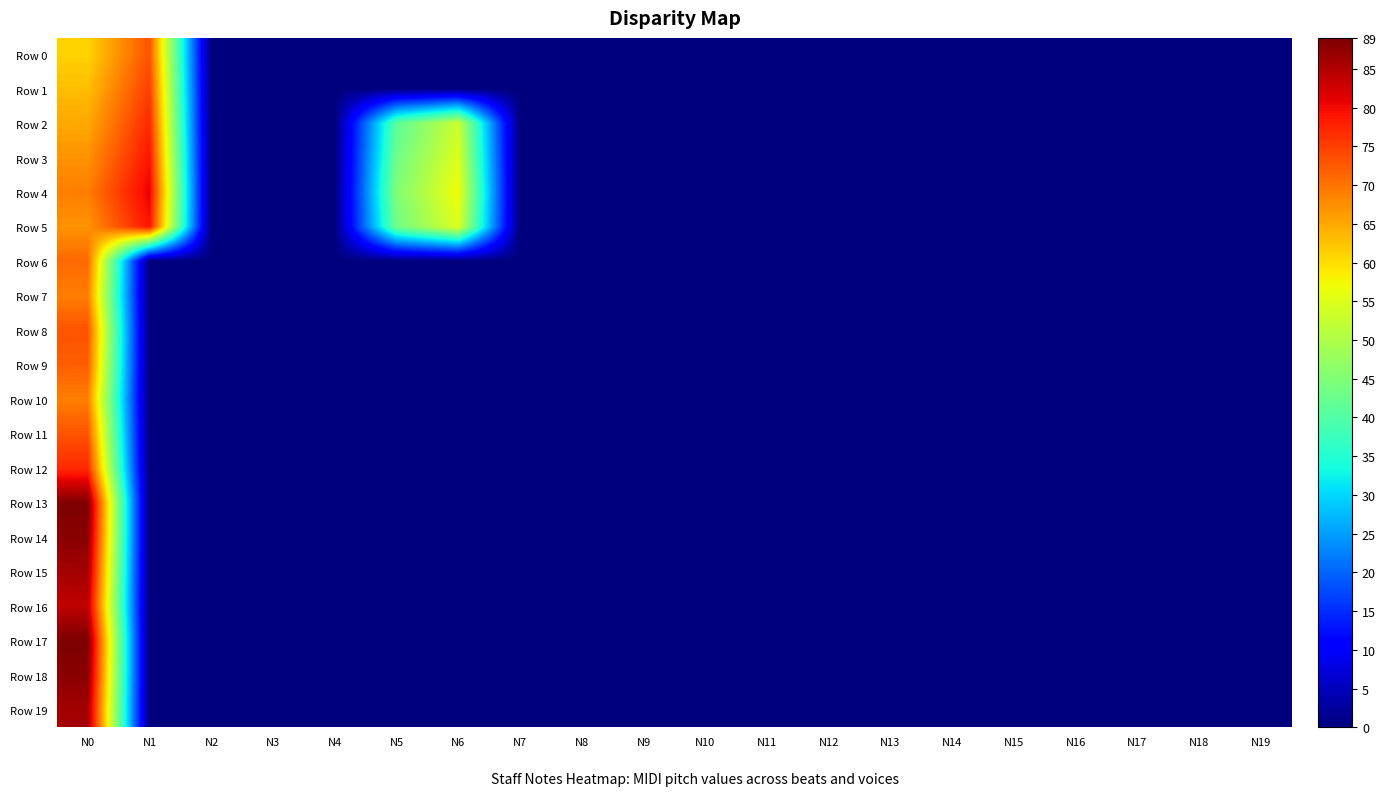

What is the spread (max minus min) of values at N5?

45